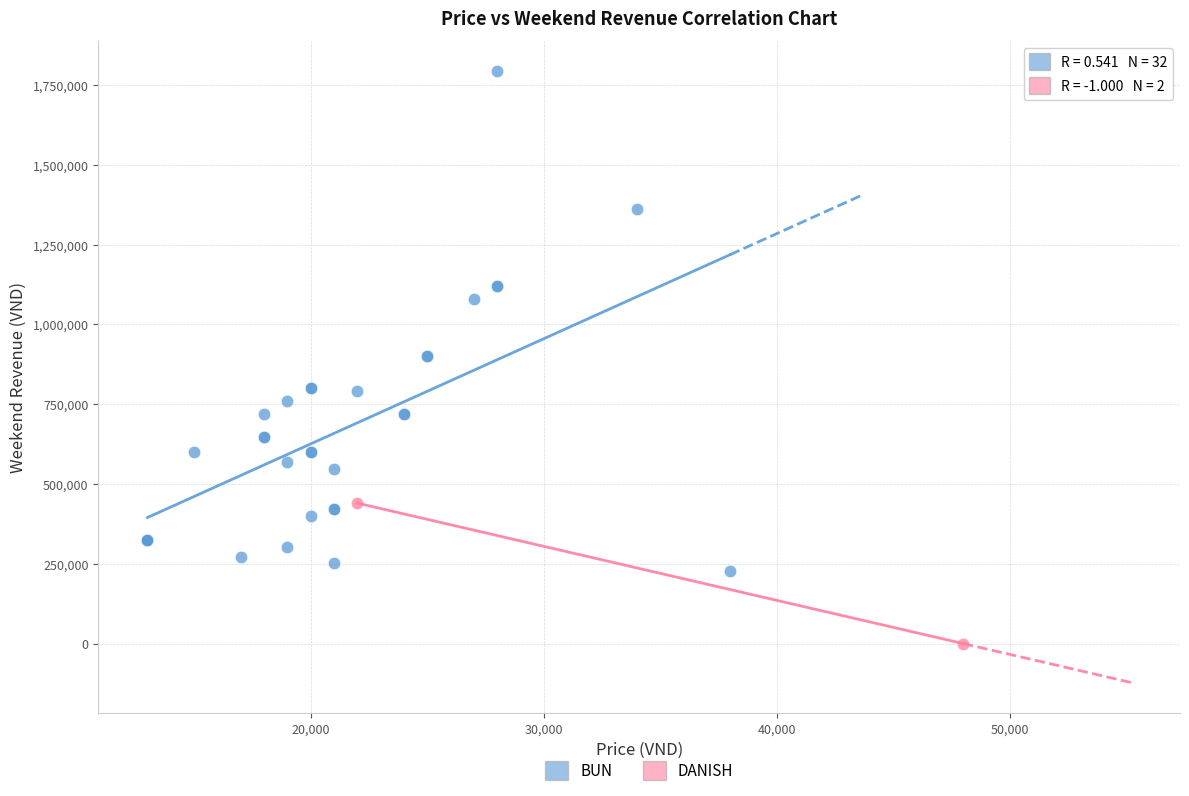

What are all the series names shown in the legend?

BUN, DANISH